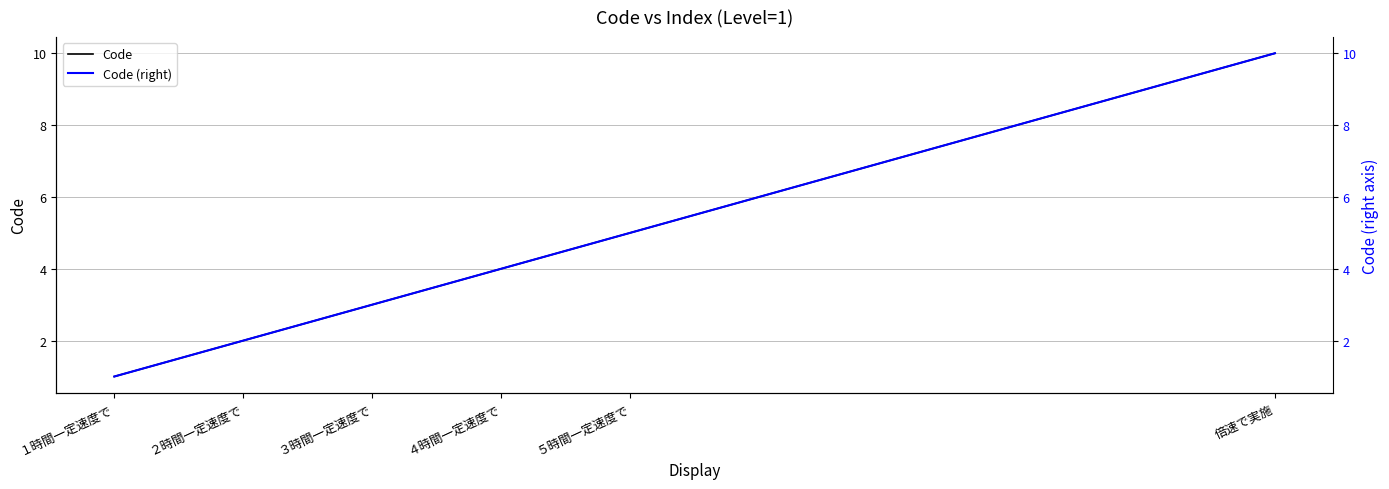

Count the number of data series in this chart.

2